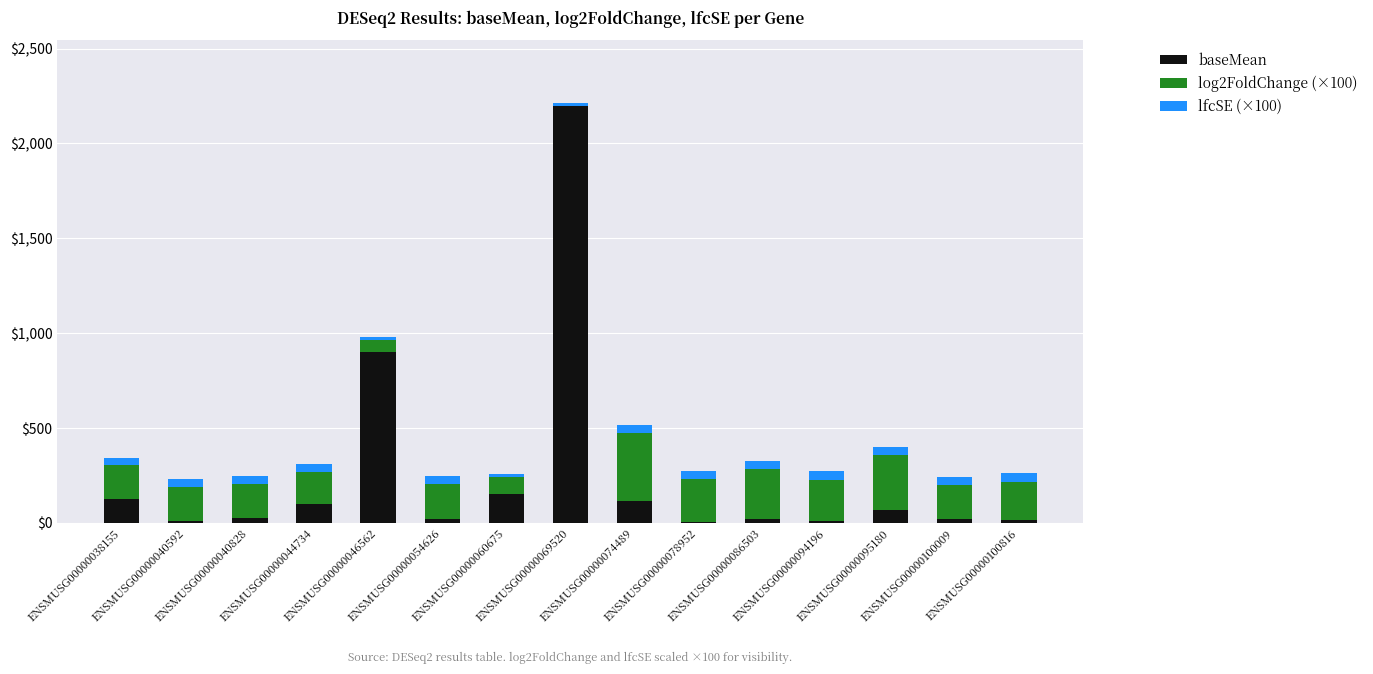

How many categories are shown in the chart?

15